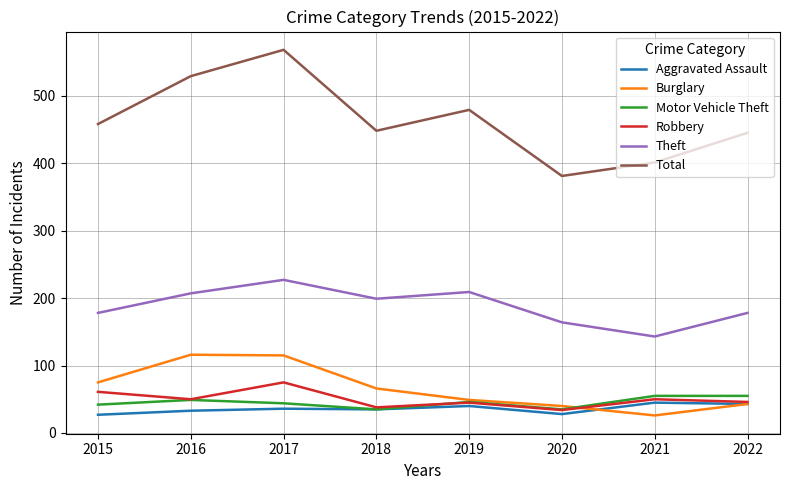

Which series has the widest spread of values?

Total